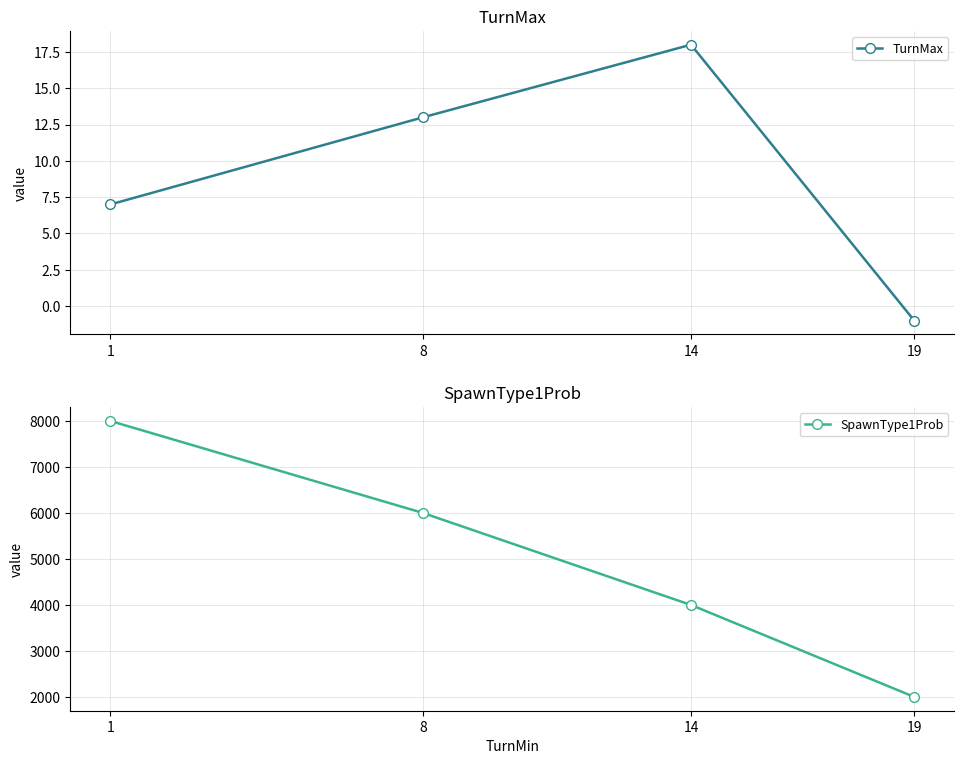

How many lines are shown in the chart?

2